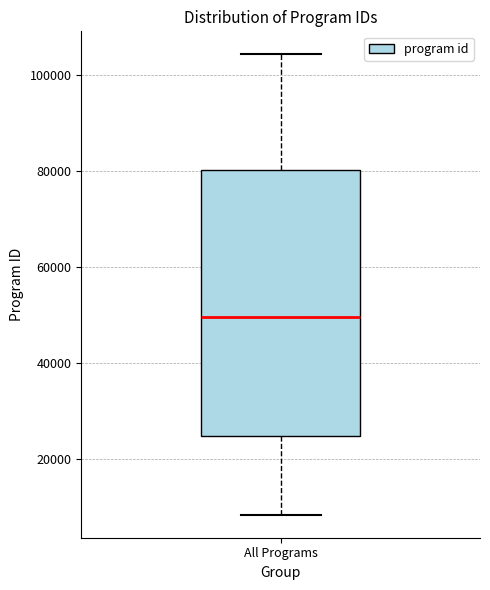

Where does the upper whisker of the box for All Programs end on the y-axis? The values are not printed on the chart, so give them approximately, as read against the axis.

104000